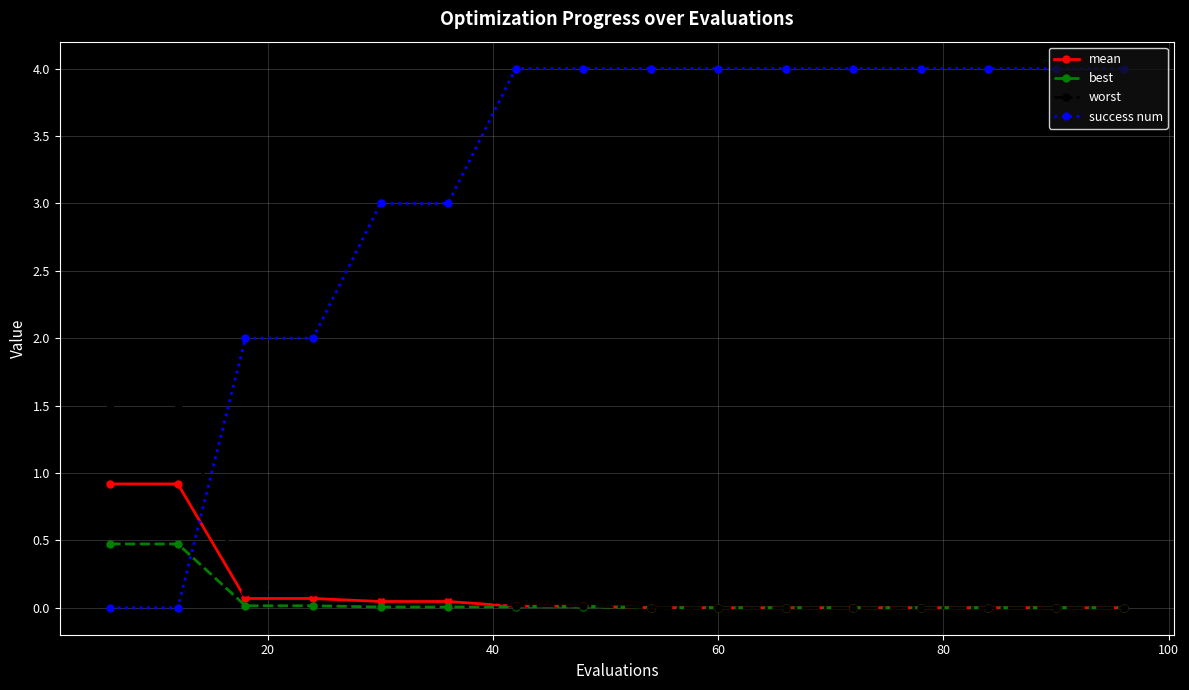

Rank the series by their maximum value, from lowest to highest.

best, mean, worst, success num